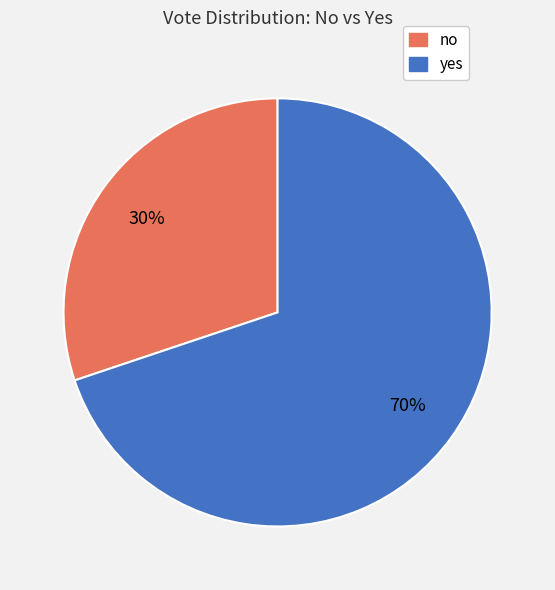

Rank the categories by value from lowest to highest.

no, yes